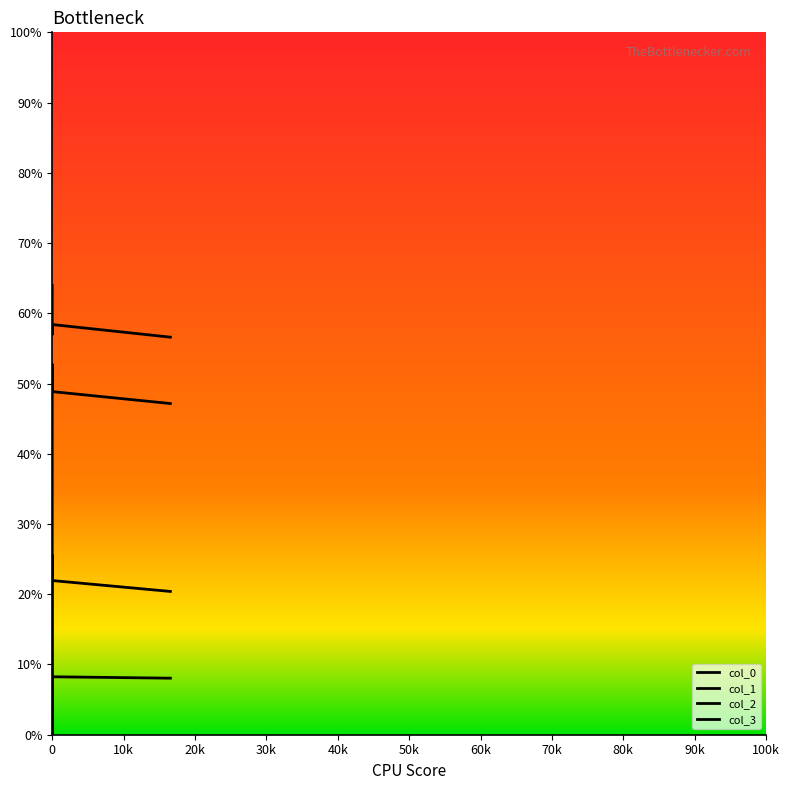

What is the sum of all col_0 values?

3.0